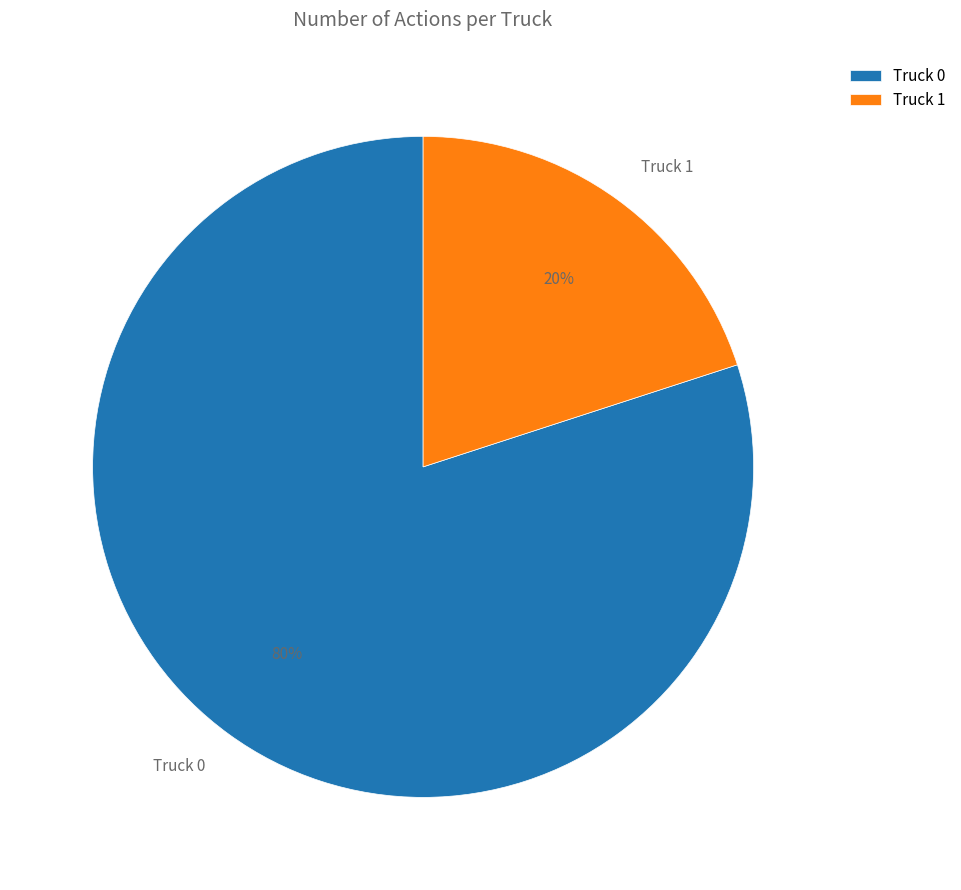

To the nearest percent, what is the combined percentage of Truck 1 and Truck 0?

100%